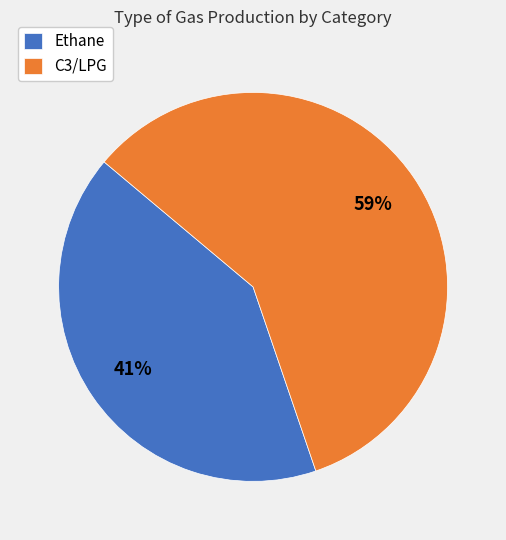

Does any single category account for the majority?

Yes